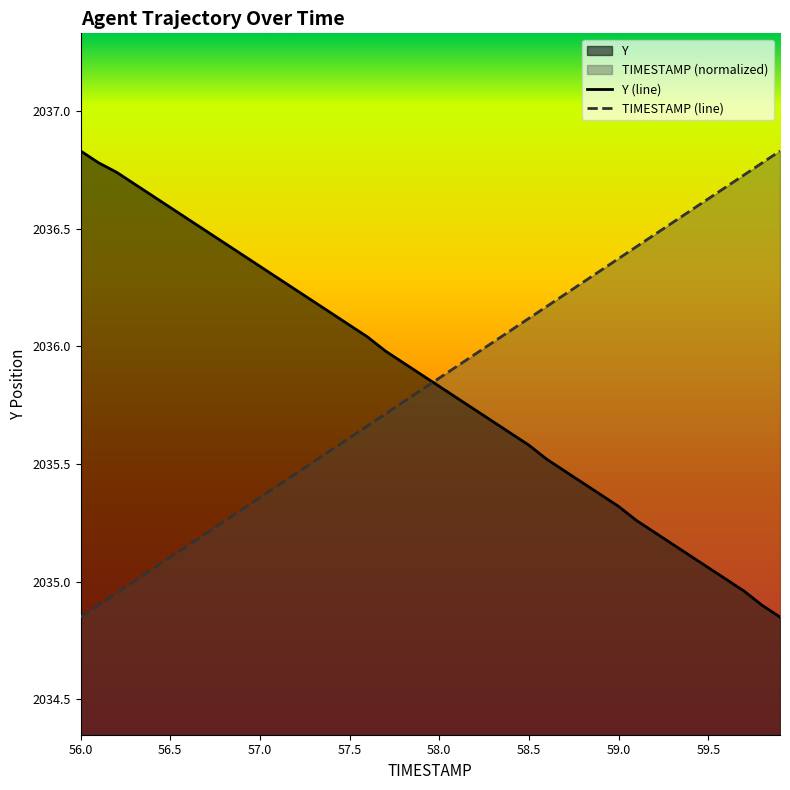

Is the value of TIMESTAMP at 58.3 greater than the value of Y at 58.4?

Yes